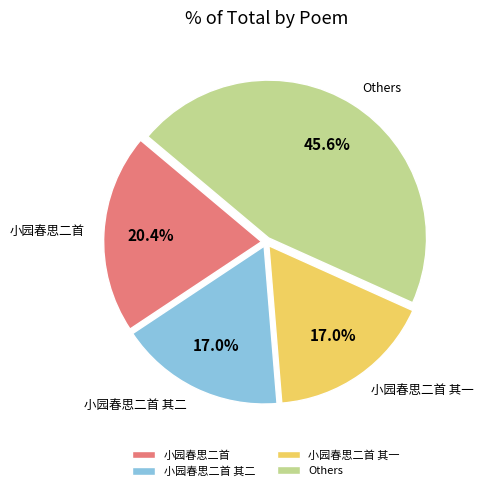

Which category has the biggest portion of the pie?

Others